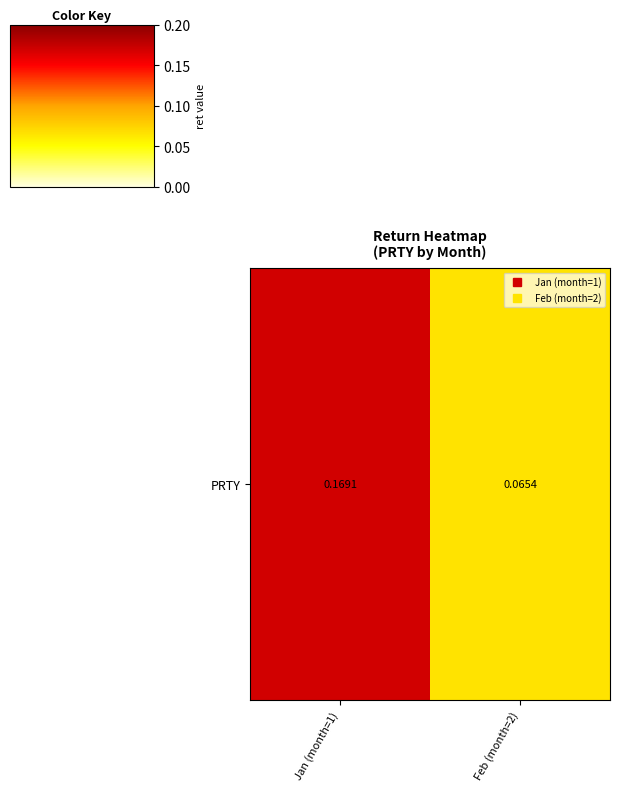

At which category does the chart reach its minimum across all series?

Feb (month=2)